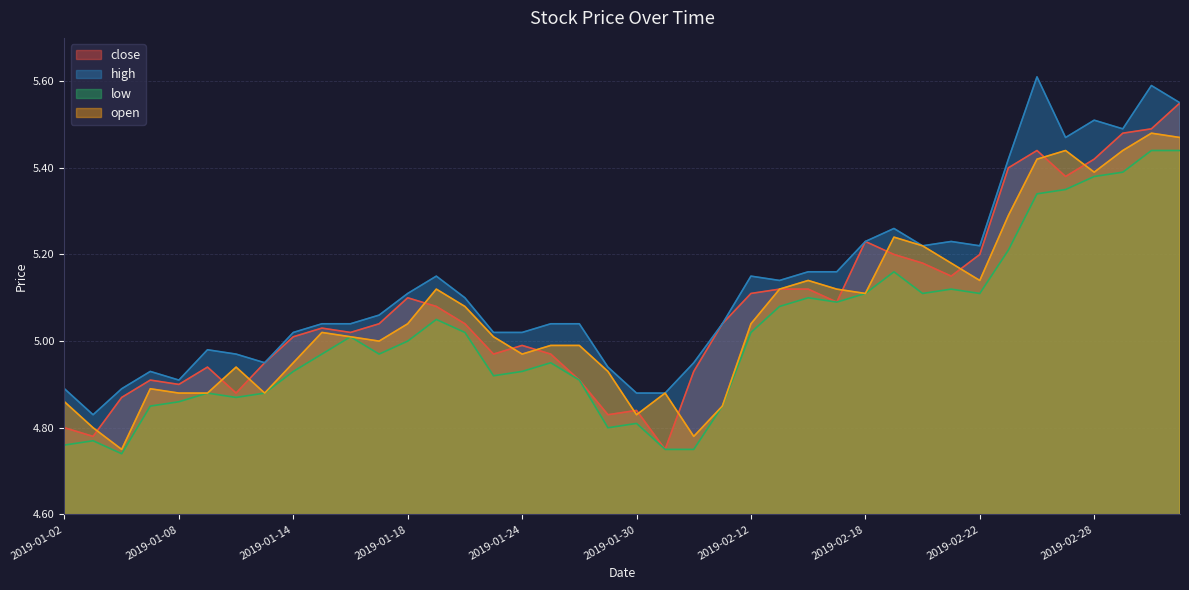

Reading left to right, transcribe all the data shown in this chart.

close: 2019-01-02=4.8	2019-01-03=4.8	2019-01-04=4.9	2019-01-07=4.9	2019-01-08=4.9	2019-01-09=4.9	2019-01-10=4.9	2019-01-11=5.0	2019-01-14=5.0	2019-01-15=5.0	2019-01-16=5.0	2019-01-17=5.0	2019-01-18=5.1	2019-01-21=5.1	2019-01-22=5.0	2019-01-23=5.0	2019-01-24=5.0	2019-01-25=5.0	2019-01-28=4.9	2019-01-29=4.8	2019-01-30=4.8	2019-01-31=4.8	2019-02-01=4.9	2019-02-11=5.0	2019-02-12=5.1	2019-02-13=5.1	2019-02-14=5.1	2019-02-15=5.1	2019-02-18=5.2	2019-02-19=5.2	2019-02-20=5.2	2019-02-21=5.2	2019-02-22=5.2	2019-02-25=5.4	2019-02-26=5.4	2019-02-27=5.4	2019-02-28=5.4	2019-03-01=5.5	2019-03-04=5.5	2019-03-05=5.5
high: 2019-01-02=4.9	2019-01-03=4.8	2019-01-04=4.9	2019-01-07=4.9	2019-01-08=4.9	2019-01-09=5.0	2019-01-10=5.0	2019-01-11=5.0	2019-01-14=5.0	2019-01-15=5.0	2019-01-16=5.0	2019-01-17=5.1	2019-01-18=5.1	2019-01-21=5.2	2019-01-22=5.1	2019-01-23=5.0	2019-01-24=5.0	2019-01-25=5.0	2019-01-28=5.0	2019-01-29=4.9	2019-01-30=4.9	2019-01-31=4.9	2019-02-01=5.0	2019-02-11=5.0	2019-02-12=5.2	2019-02-13=5.1	2019-02-14=5.2	2019-02-15=5.2	2019-02-18=5.2	2019-02-19=5.3	2019-02-20=5.2	2019-02-21=5.2	2019-02-22=5.2	2019-02-25=5.4	2019-02-26=5.6	2019-02-27=5.5	2019-02-28=5.5	2019-03-01=5.5	2019-03-04=5.6	2019-03-05=5.5
low: 2019-01-02=4.8	2019-01-03=4.8	2019-01-04=4.7	2019-01-07=4.8	2019-01-08=4.9	2019-01-09=4.9	2019-01-10=4.9	2019-01-11=4.9	2019-01-14=4.9	2019-01-15=5.0	2019-01-16=5.0	2019-01-17=5.0	2019-01-18=5.0	2019-01-21=5.0	2019-01-22=5.0	2019-01-23=4.9	2019-01-24=4.9	2019-01-25=5.0	2019-01-28=4.9	2019-01-29=4.8	2019-01-30=4.8	2019-01-31=4.8	2019-02-01=4.8	2019-02-11=4.8	2019-02-12=5.0	2019-02-13=5.1	2019-02-14=5.1	2019-02-15=5.1	2019-02-18=5.1	2019-02-19=5.2	2019-02-20=5.1	2019-02-21=5.1	2019-02-22=5.1	2019-02-25=5.2	2019-02-26=5.3	2019-02-27=5.3	2019-02-28=5.4	2019-03-01=5.4	2019-03-04=5.4	2019-03-05=5.4
open: 2019-01-02=4.9	2019-01-03=4.8	2019-01-04=4.8	2019-01-07=4.9	2019-01-08=4.9	2019-01-09=4.9	2019-01-10=4.9	2019-01-11=4.9	2019-01-14=5.0	2019-01-15=5.0	2019-01-16=5.0	2019-01-17=5.0	2019-01-18=5.0	2019-01-21=5.1	2019-01-22=5.1	2019-01-23=5.0	2019-01-24=5.0	2019-01-25=5.0	2019-01-28=5.0	2019-01-29=4.9	2019-01-30=4.8	2019-01-31=4.9	2019-02-01=4.8	2019-02-11=4.8	2019-02-12=5.0	2019-02-13=5.1	2019-02-14=5.1	2019-02-15=5.1	2019-02-18=5.1	2019-02-19=5.2	2019-02-20=5.2	2019-02-21=5.2	2019-02-22=5.1	2019-02-25=5.3	2019-02-26=5.4	2019-02-27=5.4	2019-02-28=5.4	2019-03-01=5.4	2019-03-04=5.5	2019-03-05=5.5